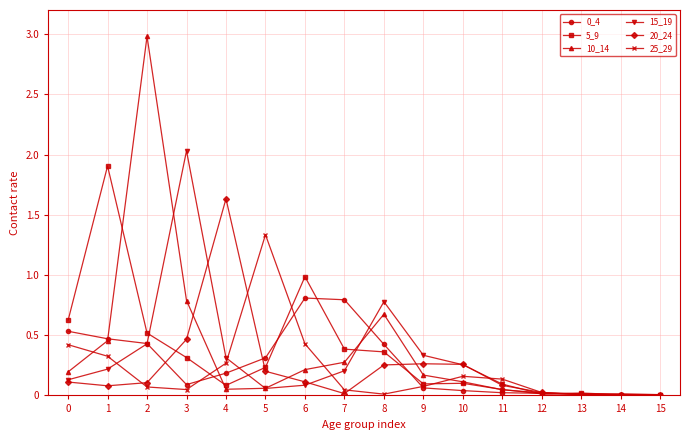

Which series has the widest spread of values?

10_14